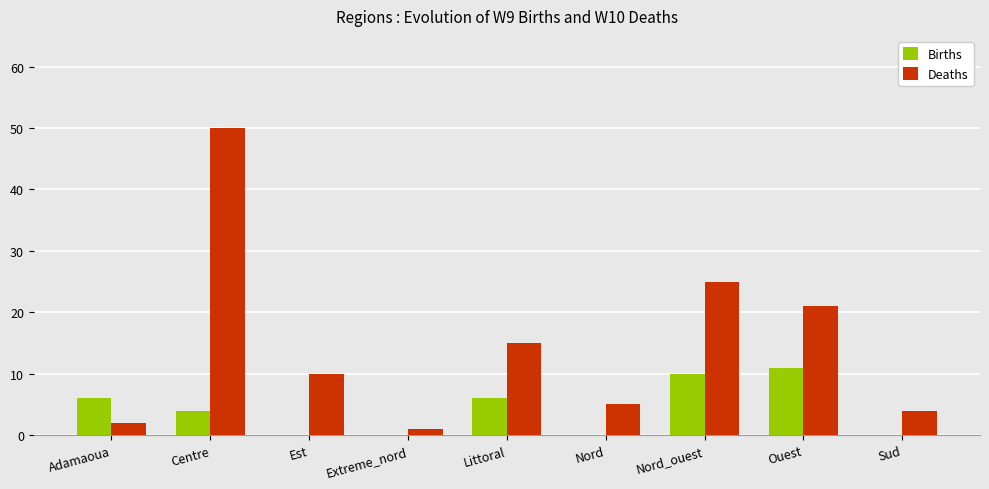

The Births series shows 7 at Nord. True or false?

False